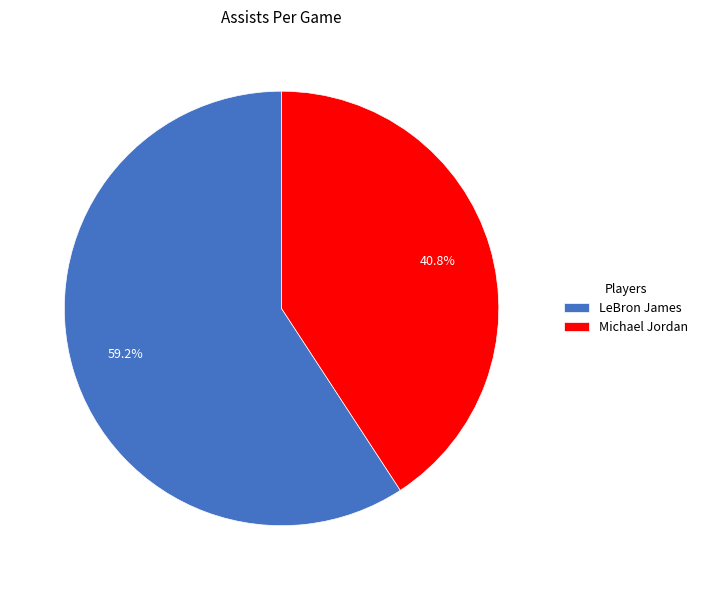

What percentage is the Michael Jordan slice, to the nearest percent?

41%